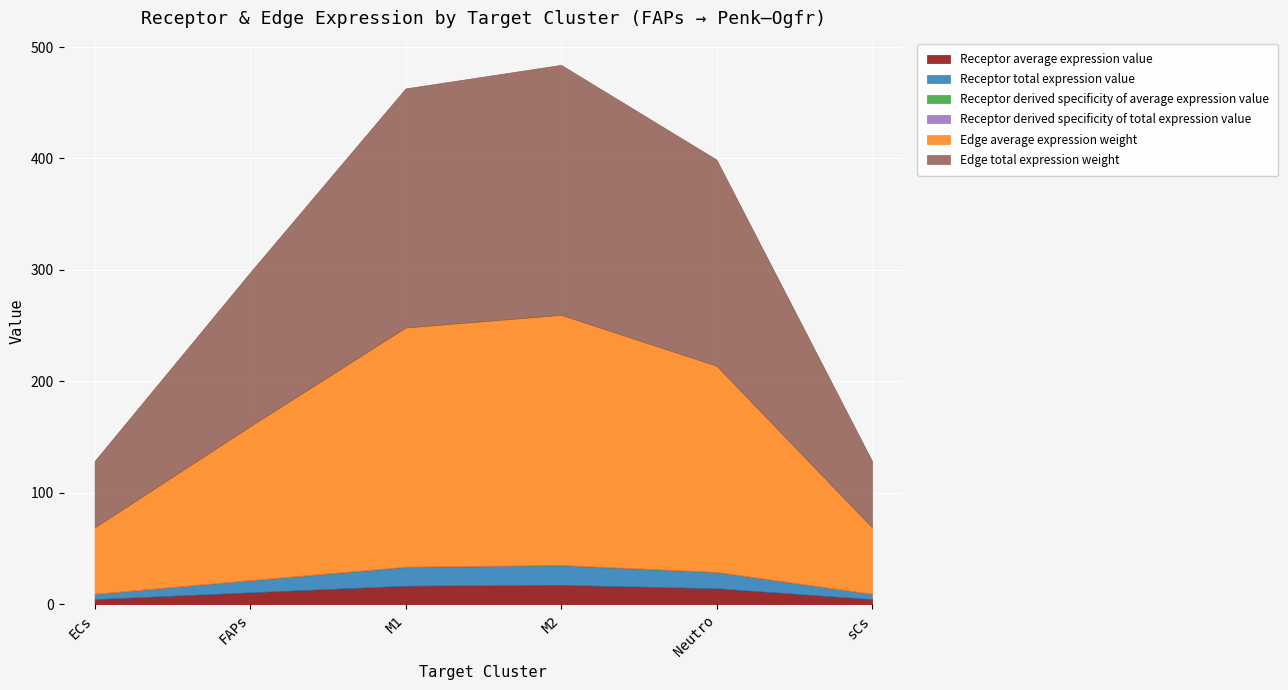

Between FAPs and sCs, which series saw the biggest shift?

Edge average expression weight